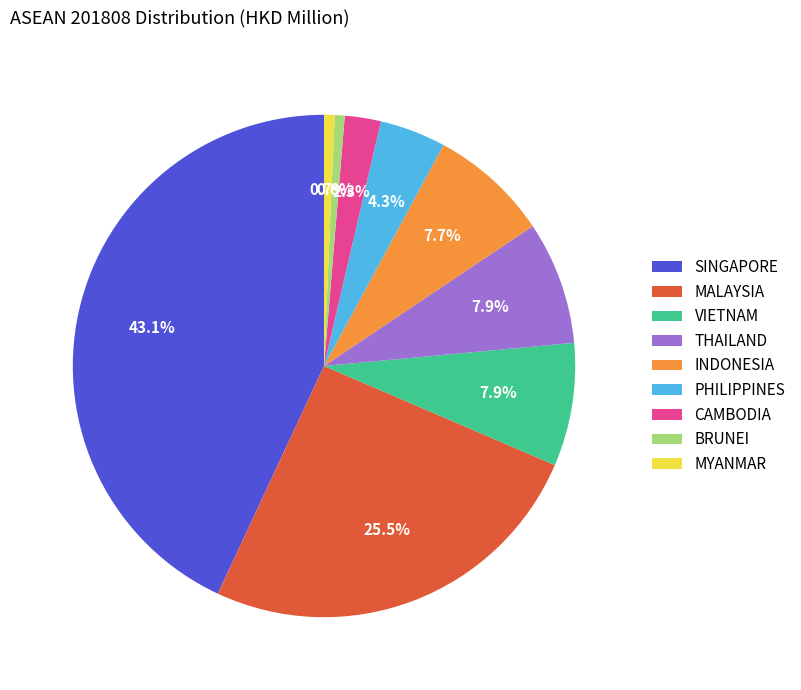

What percentage is NOT represented by SINGAPORE?

56.9%